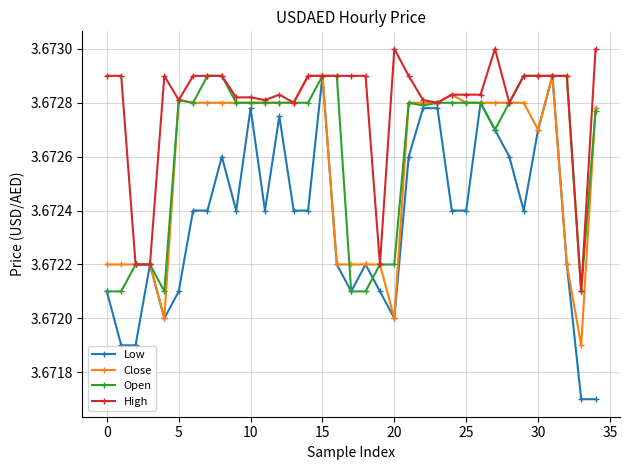

After their last crossing, which series has the higher values: Low or Open?

Open